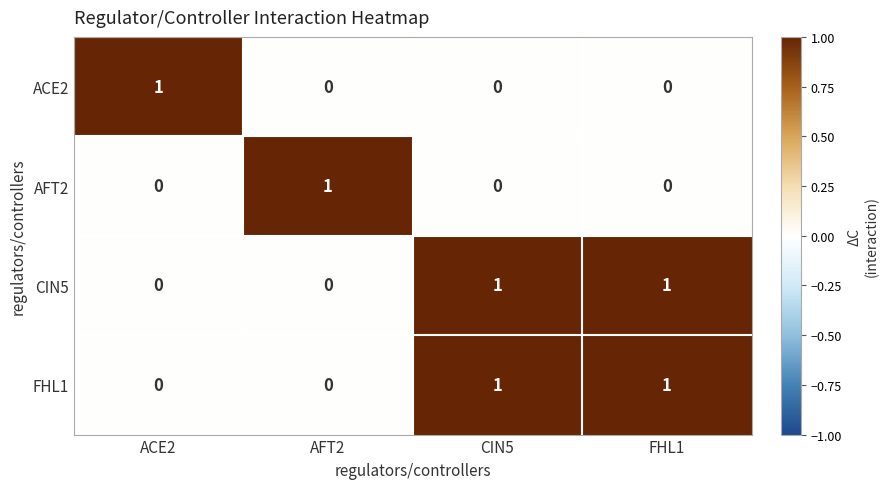

The FHL1 series shows 1 at CIN5. True or false?

True